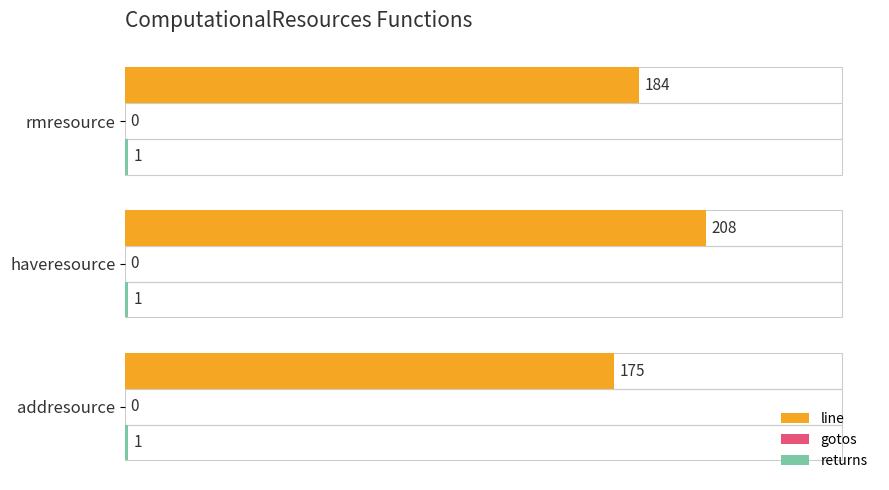

List the labels in order of line value, smallest first.

addresource, rmresource, haveresource